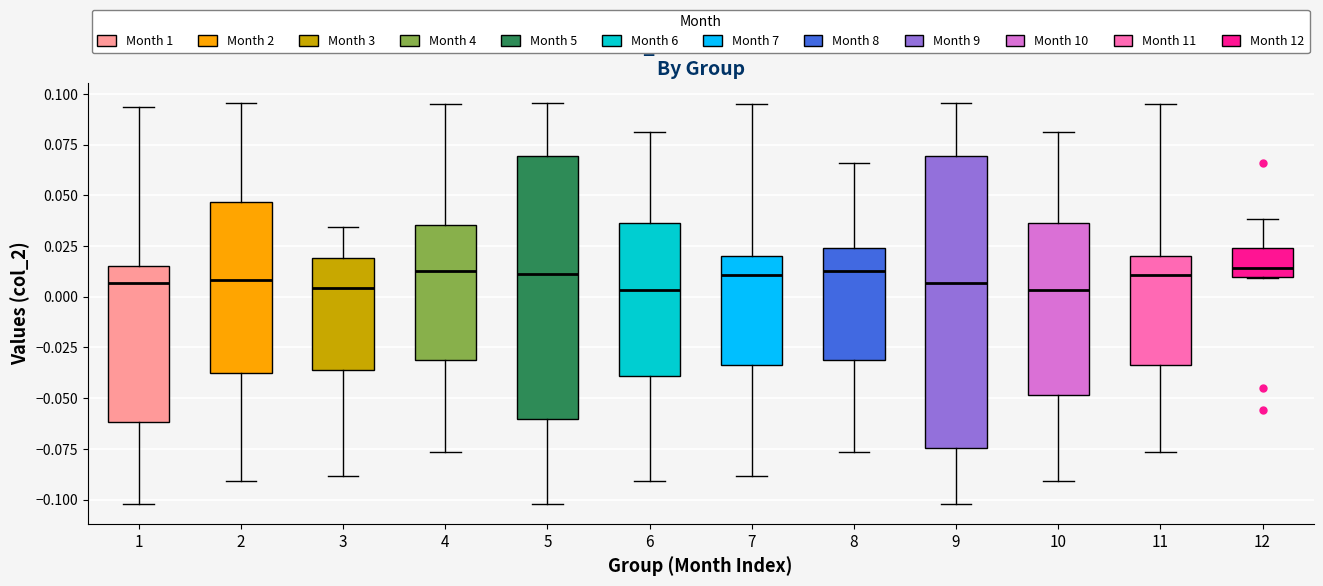

Where does the median line of the box at x = 2 sit on the y-axis? The values are not printed on the chart, so give them approximately, as read against the axis.

0.010